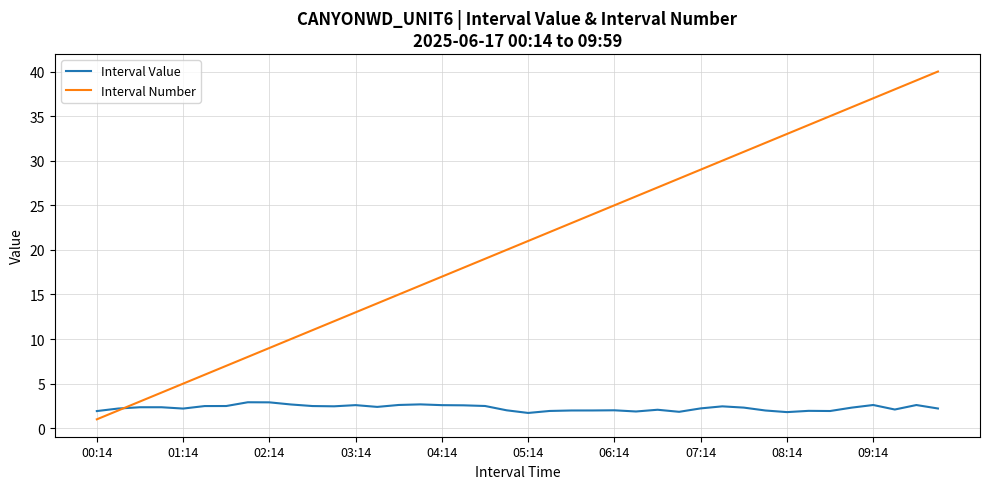

True or false: Interval Number and Interval Value cross at least once.

True